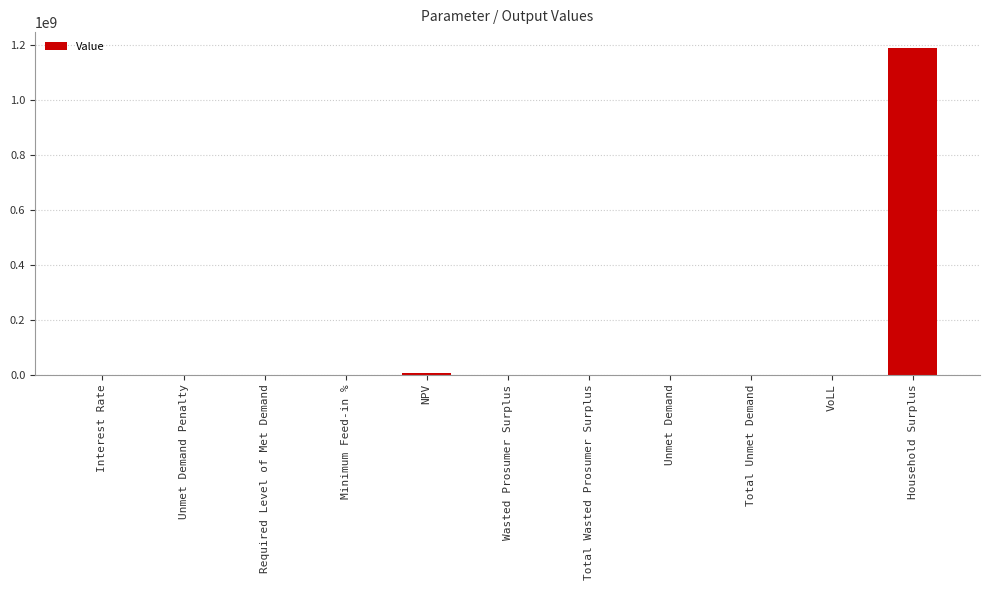

What is the average value?

108471710.9